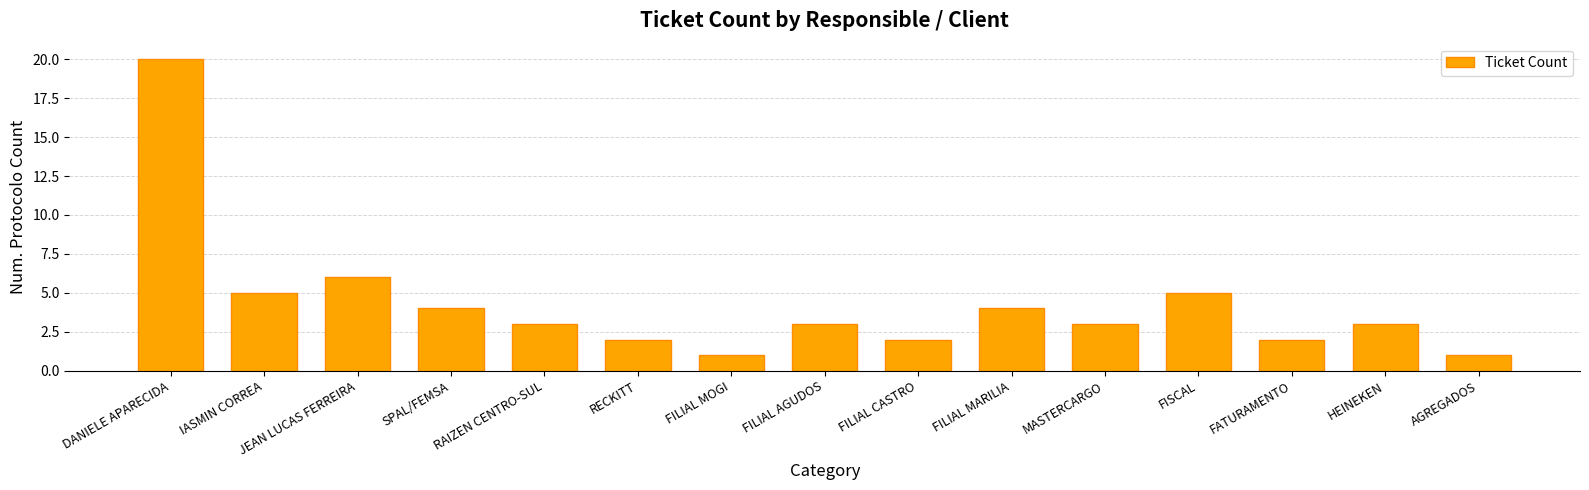

Reading right to left, list all the values displayed in this chart.

1	3	2	5	3	4	2	3	1	2	3	4	6	5	20